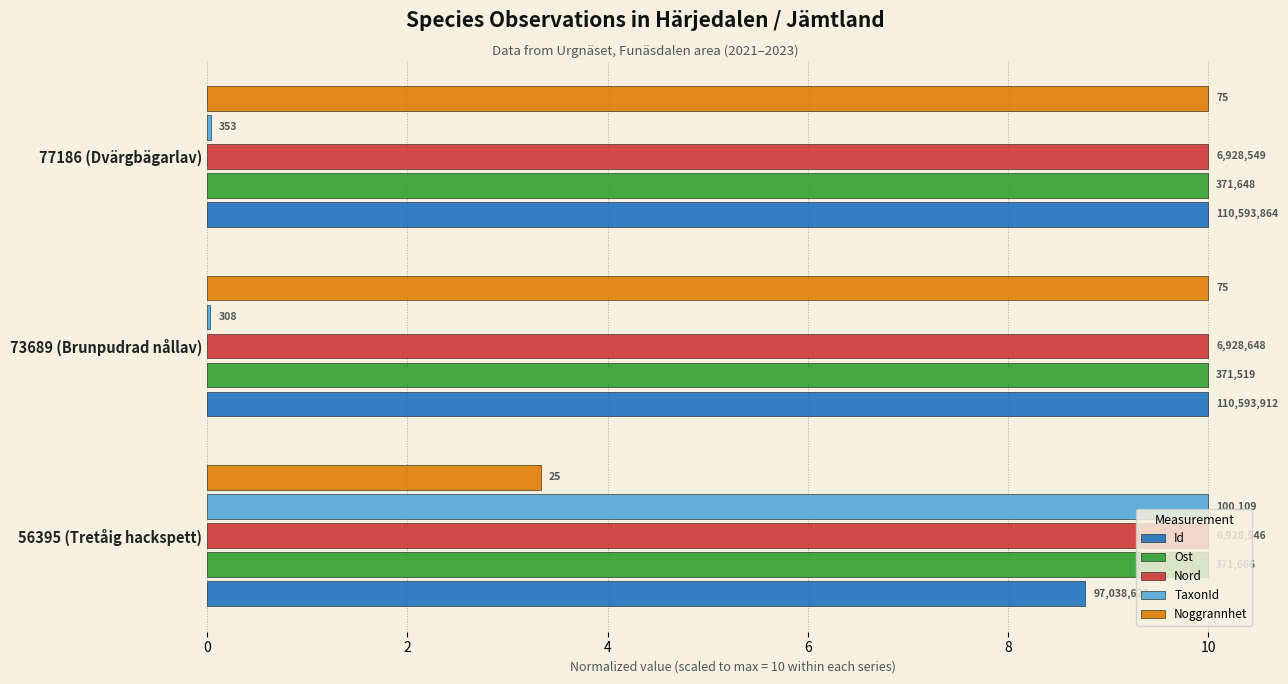

Reading left to right, extract all data points from this chart.

Id: 8.8	10.0	10.0
Ost: 10.0	10.0	10.0
Nord: 10.0	10.0	10.0
TaxonId: 10.0	0.0	0.0
Noggrannhet: 3.3	10.0	10.0